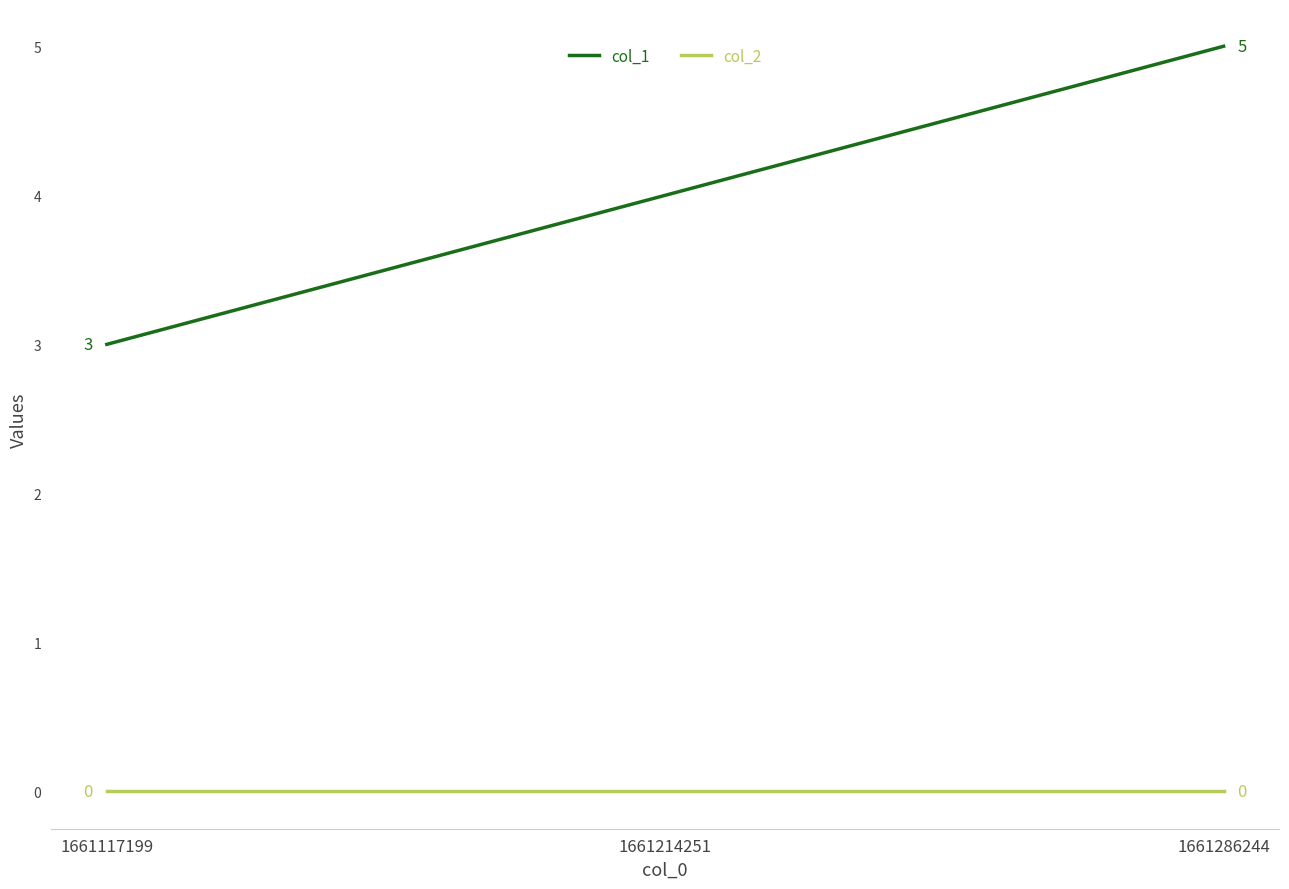

At how many categories does at least one series exceed 1?

3